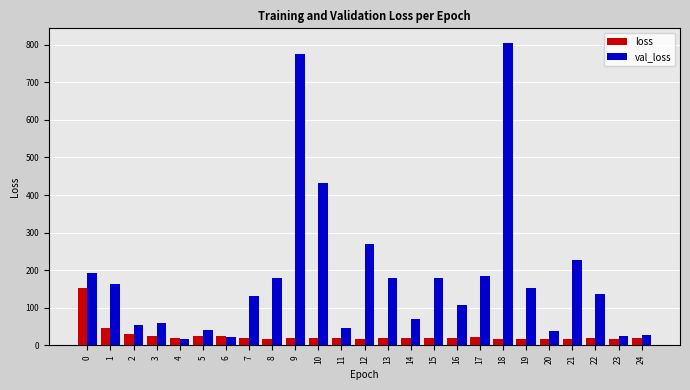

At how many categories does at least one series exceed 791?

1